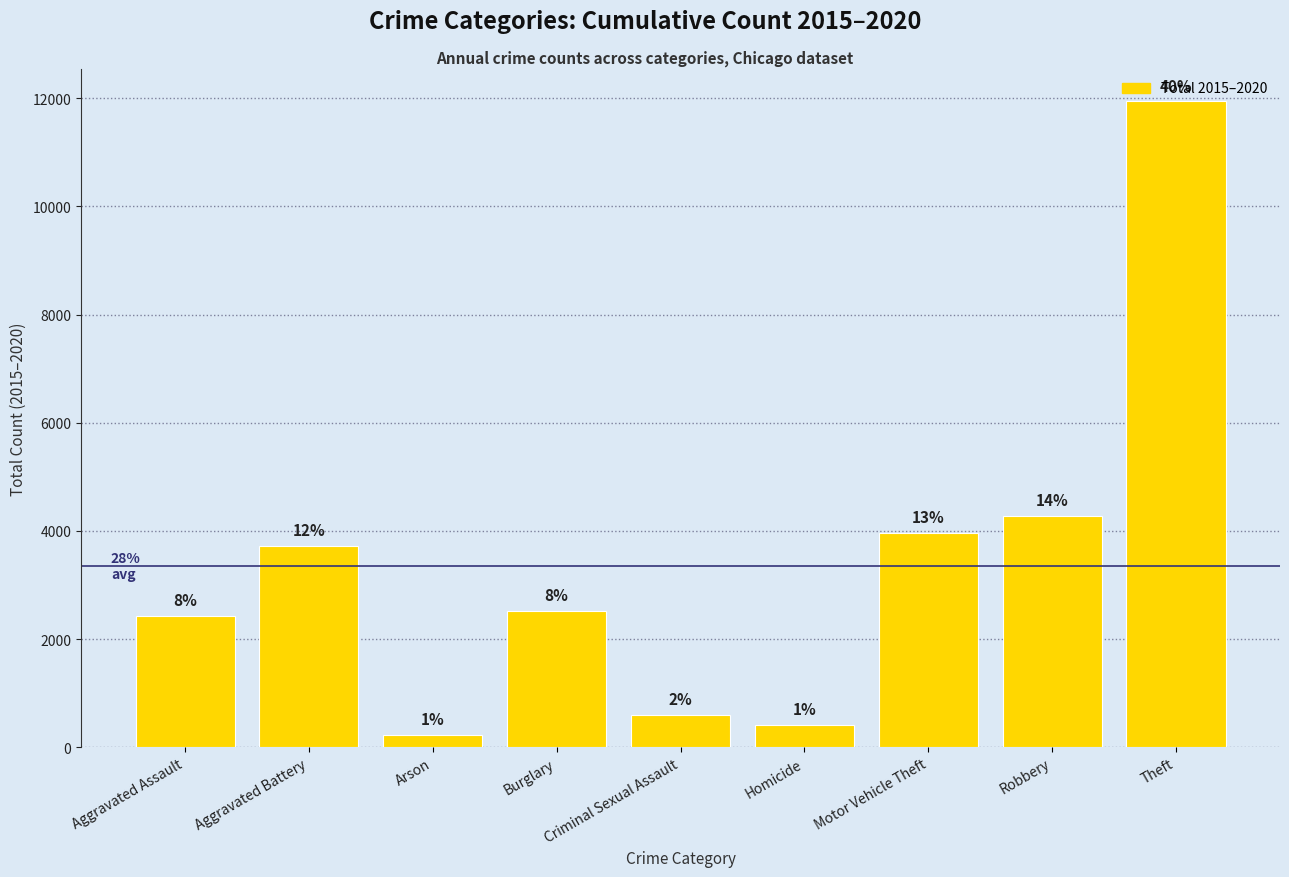

What is the difference between the values at Criminal Sexual Assault and Aggravated Assault?

1838